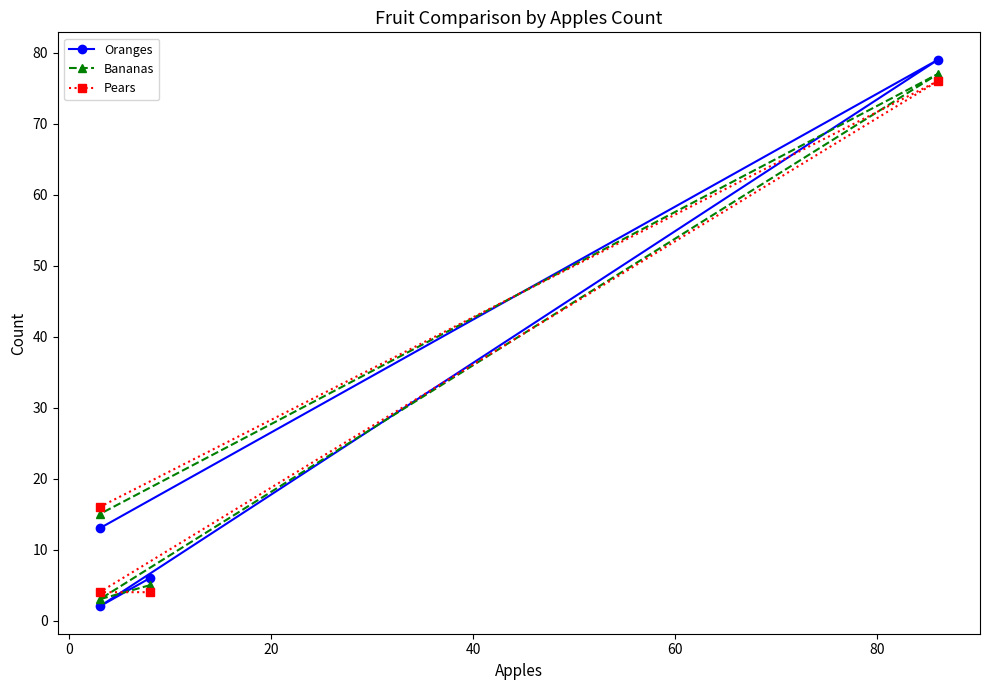

In Pears, how many points are higher than both neighbors (excluding endpoints)?

1